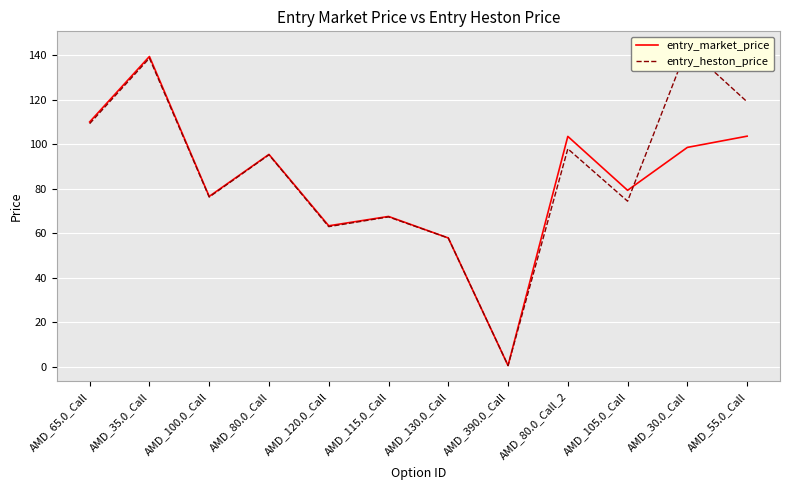

After their last crossing, which series has the higher values: entry_heston_price or entry_market_price?

entry_heston_price